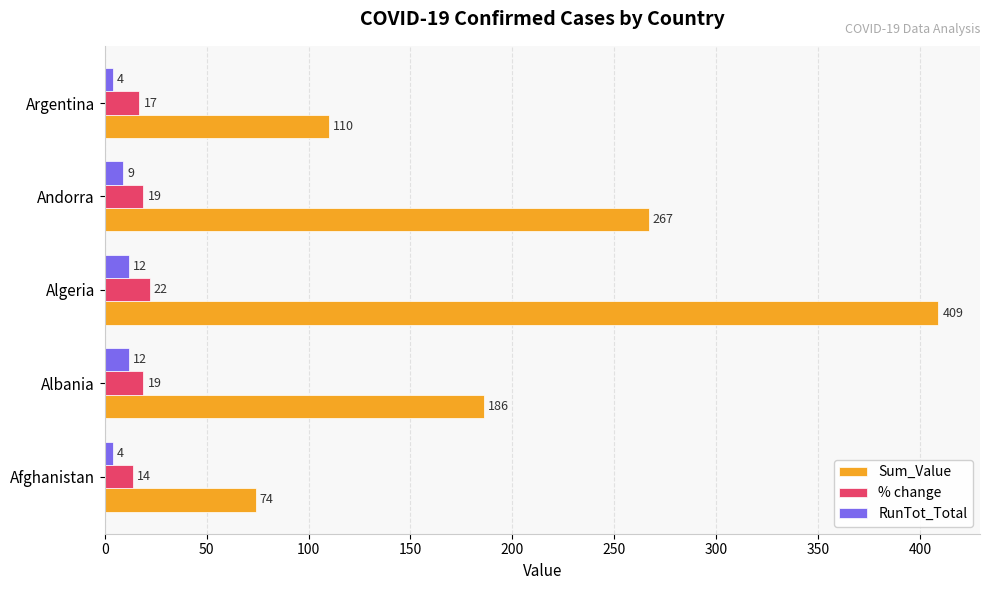

At which category is the sum across all series the highest?

Algeria